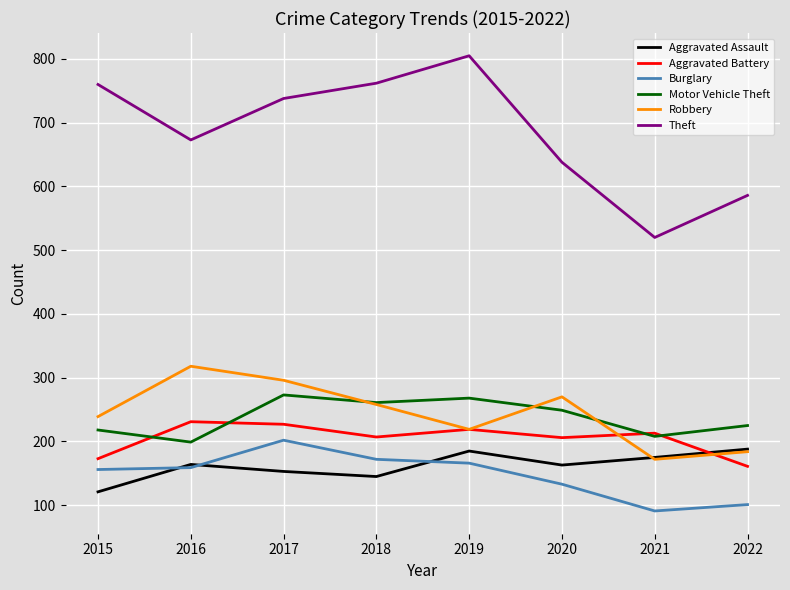

At which label does Aggravated Battery first exceed 213?

2016